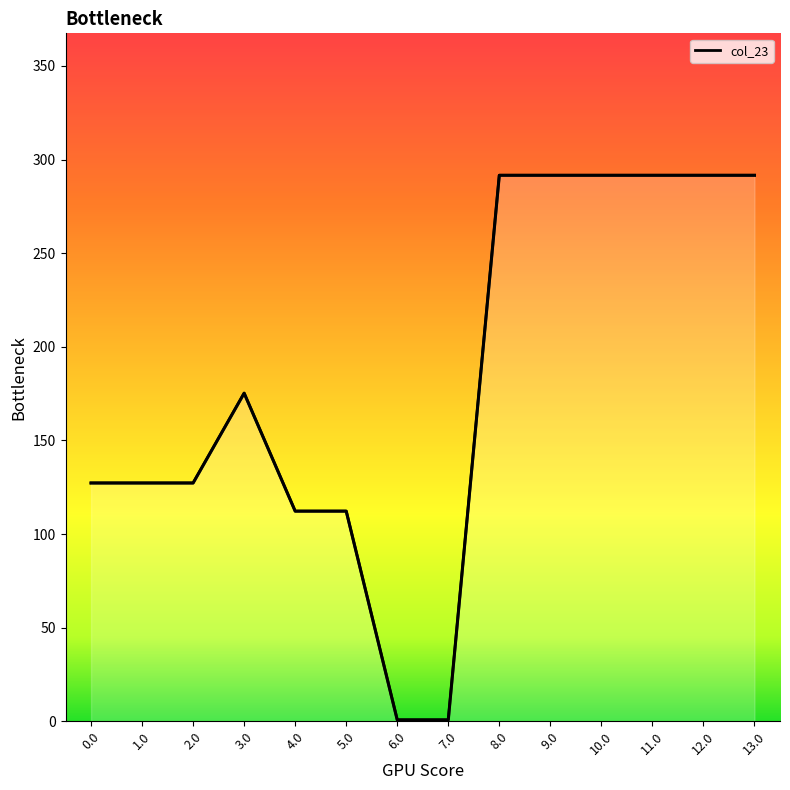

What is the difference between the second highest and minimum values?

290.9